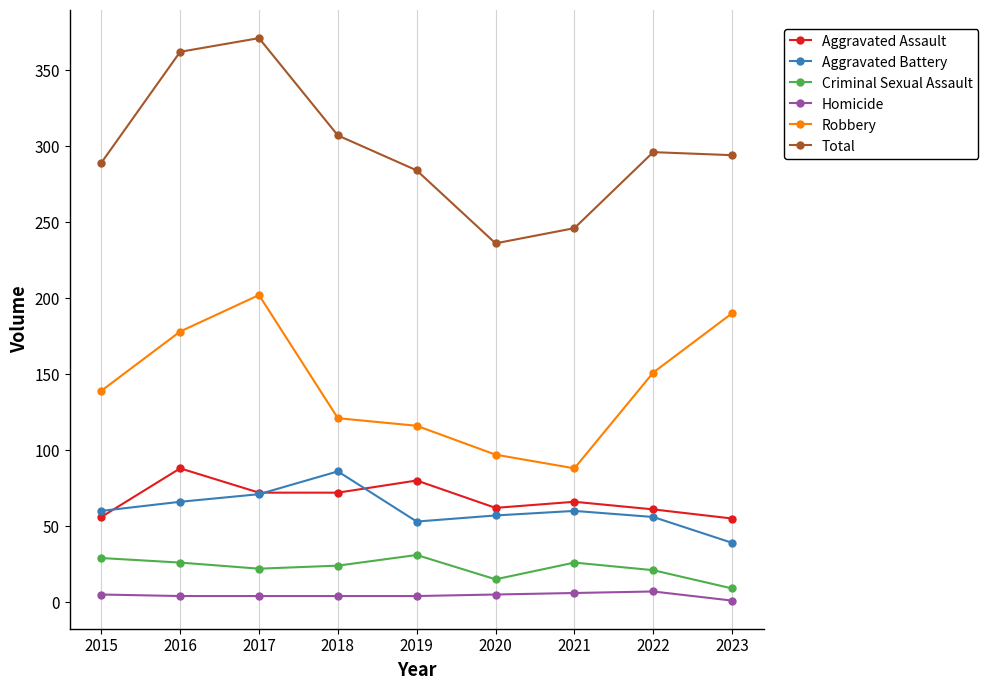

True or false: Total and Criminal Sexual Assault intersect in this chart.

False